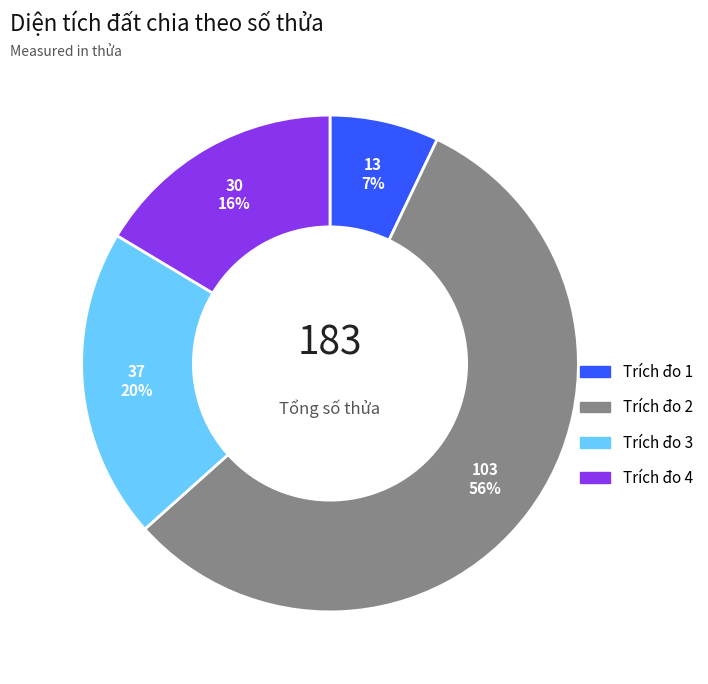

Approximately how many times larger is the value at Trích đo 3 compared to Trích đo 2?

0.4